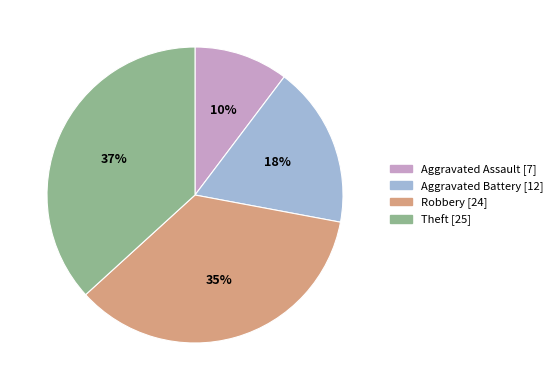

Is it true that Aggravated Battery is 26% of the pie?

False